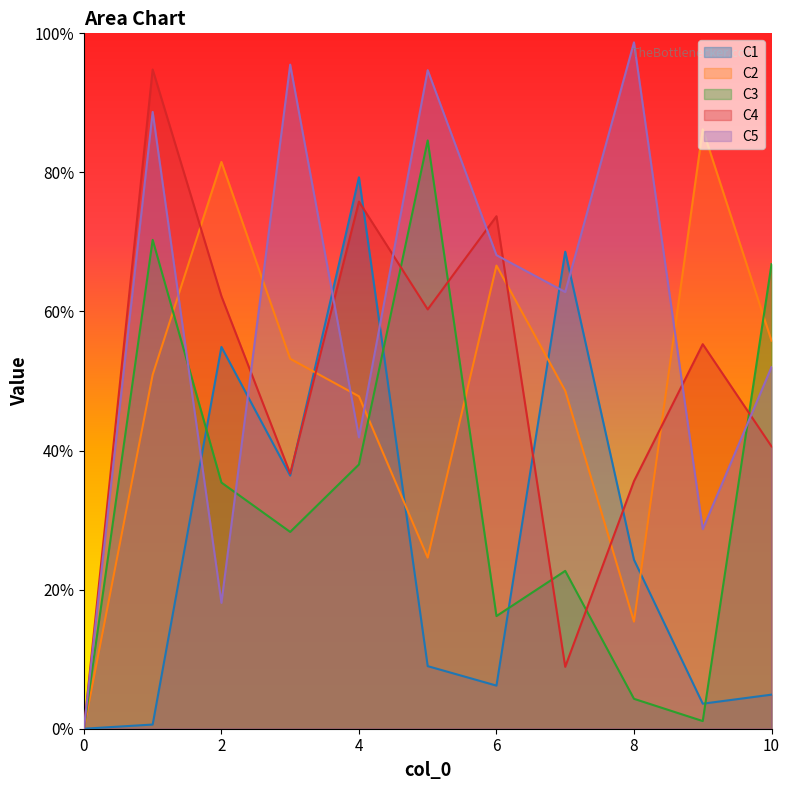

Which series has the largest total across all categories?

C5